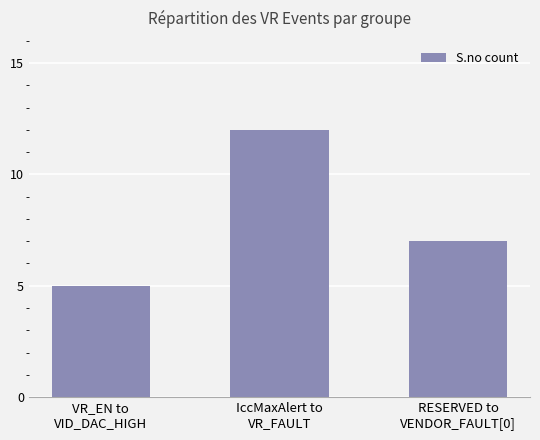

What is the value of the 3rd bar from the left?

7